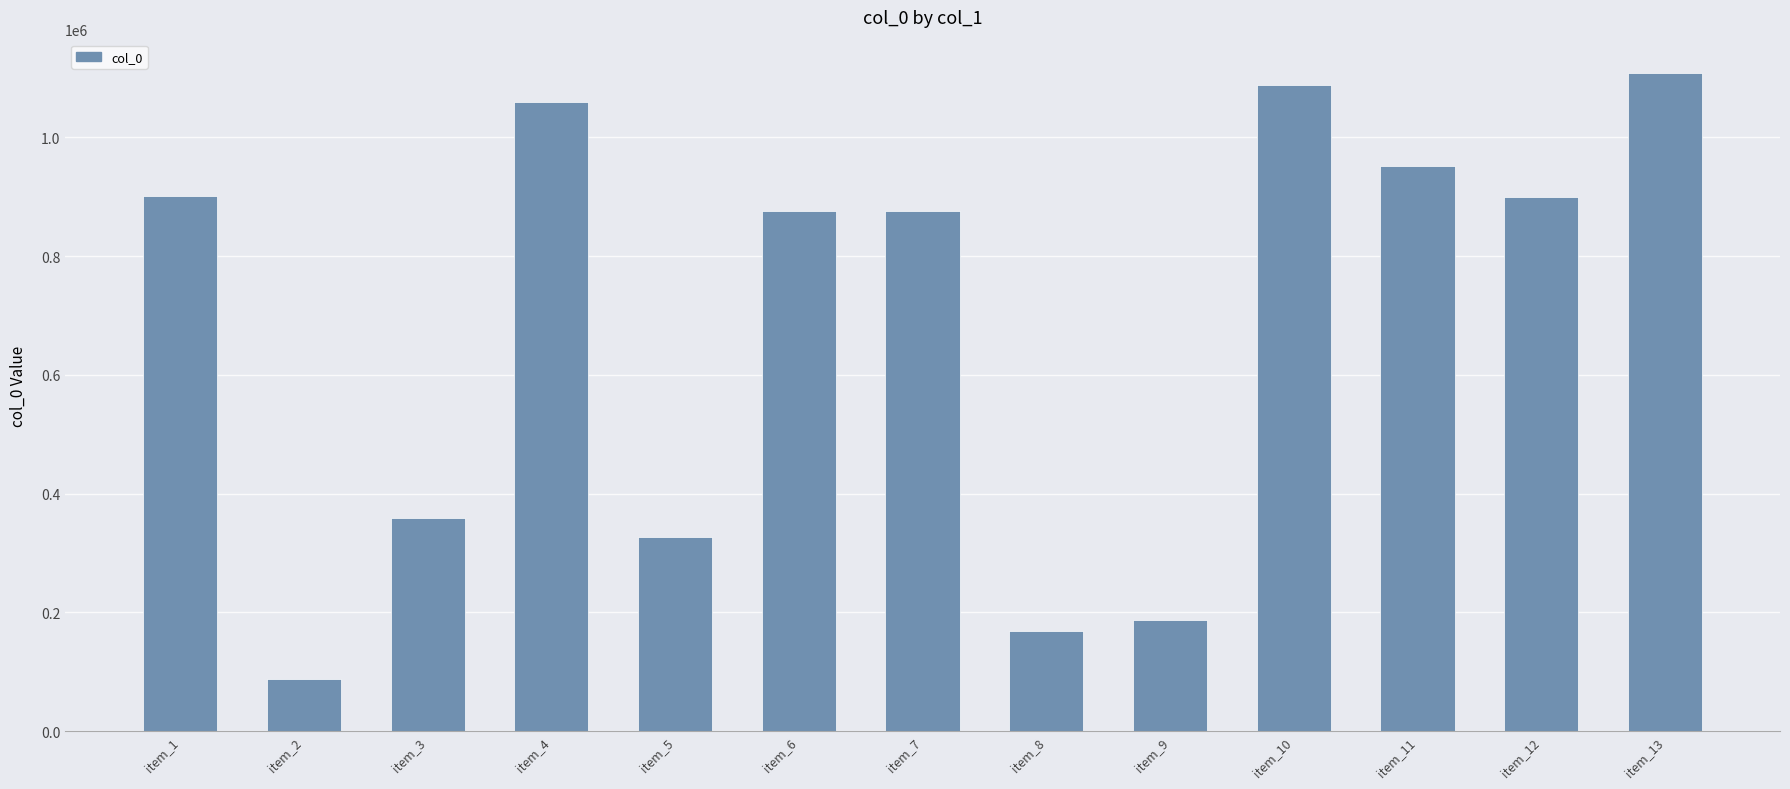

At which label is the value closest to 598243?

item_3